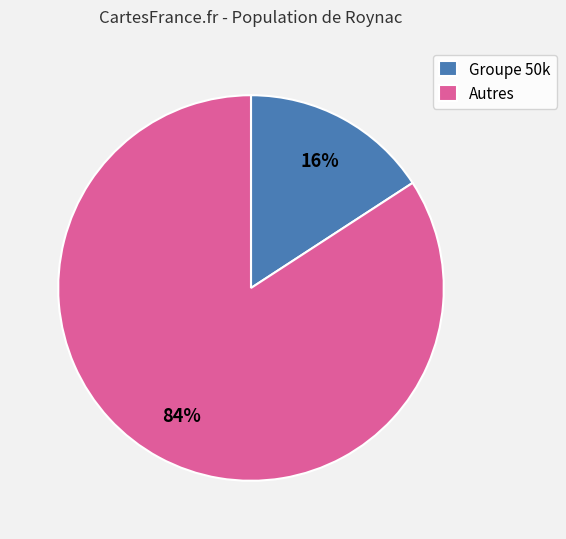

Is it true that Groupe 50k is 16% of the pie?

True